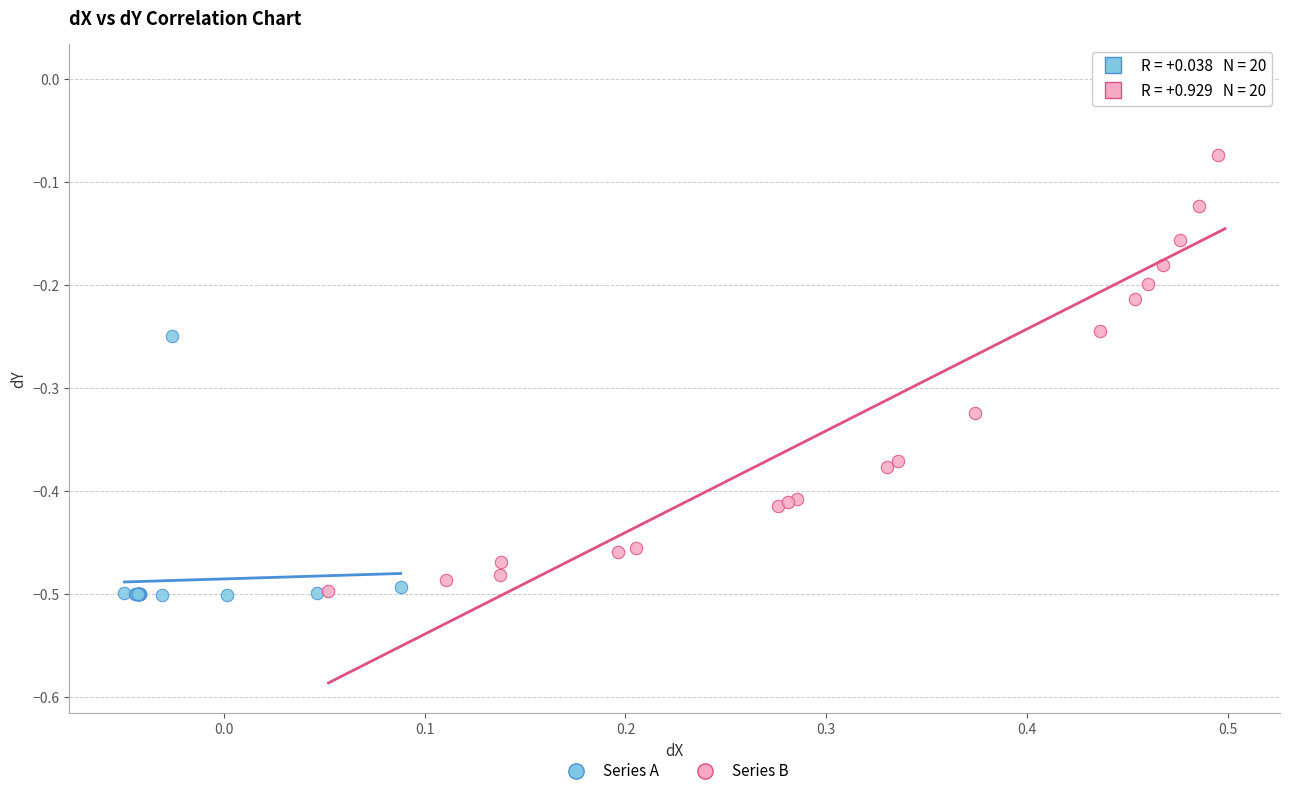

Which series has the widest spread of Y values?

Series B